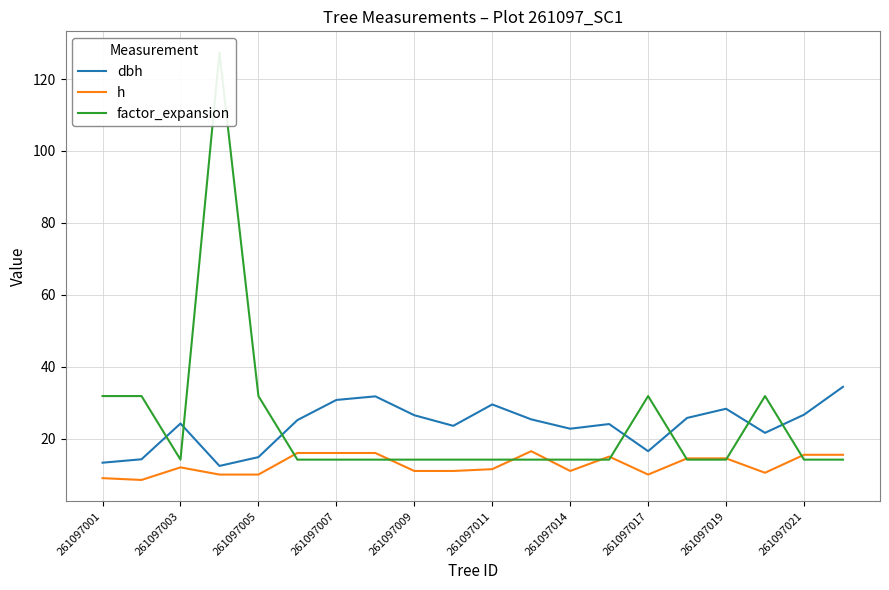

Is it true that h equals 6.0 at 261097001?

False